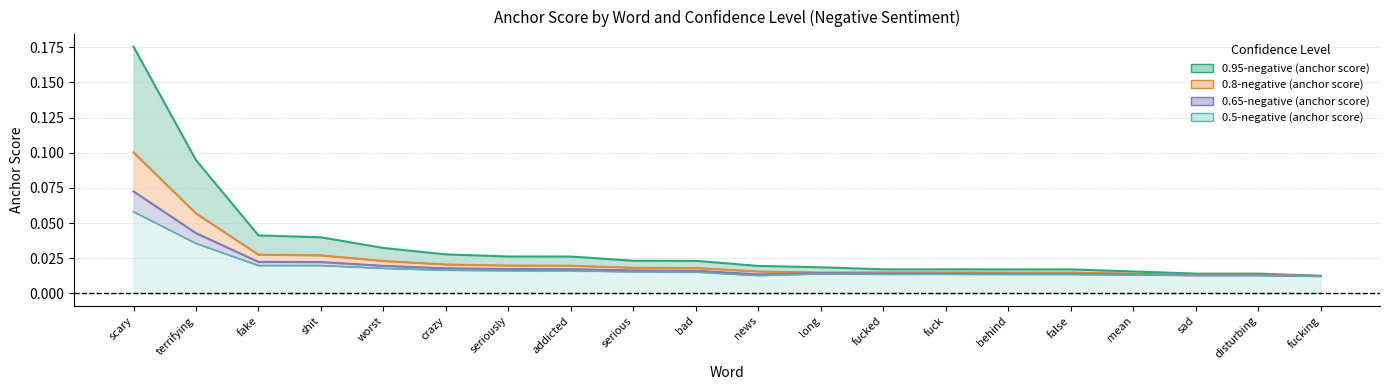

Is it true that 0.95-negative (anchor score) equals 0.0 at fucked?

True